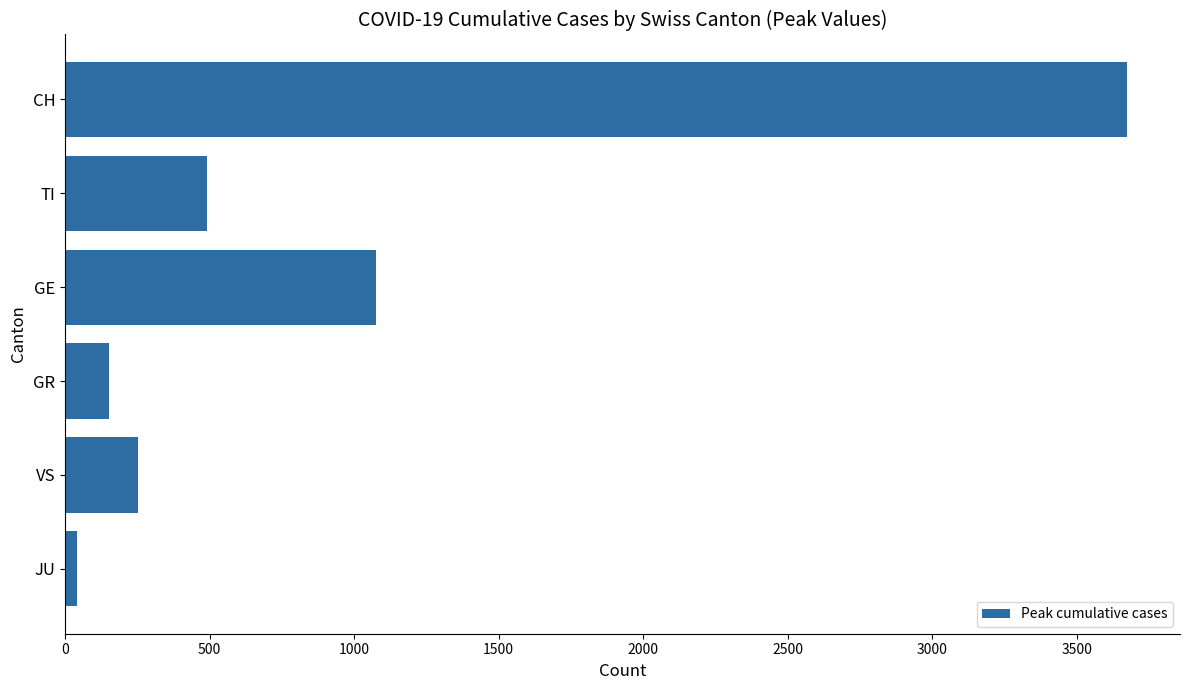

What is the sum of all values?

5689